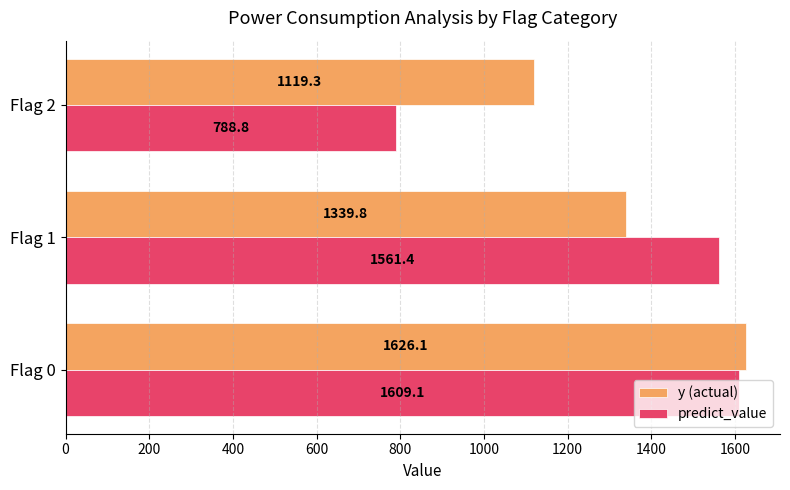

What is the total value across all series at Flag 1?

2901.2